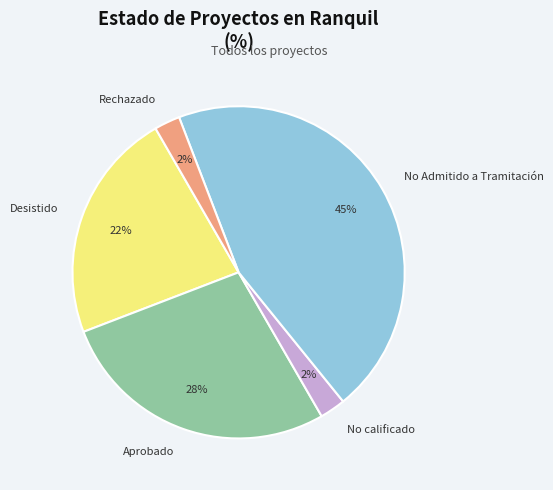

Approximately how many times larger is the value at Desistido compared to No Admitido a Tramitación?

0.5